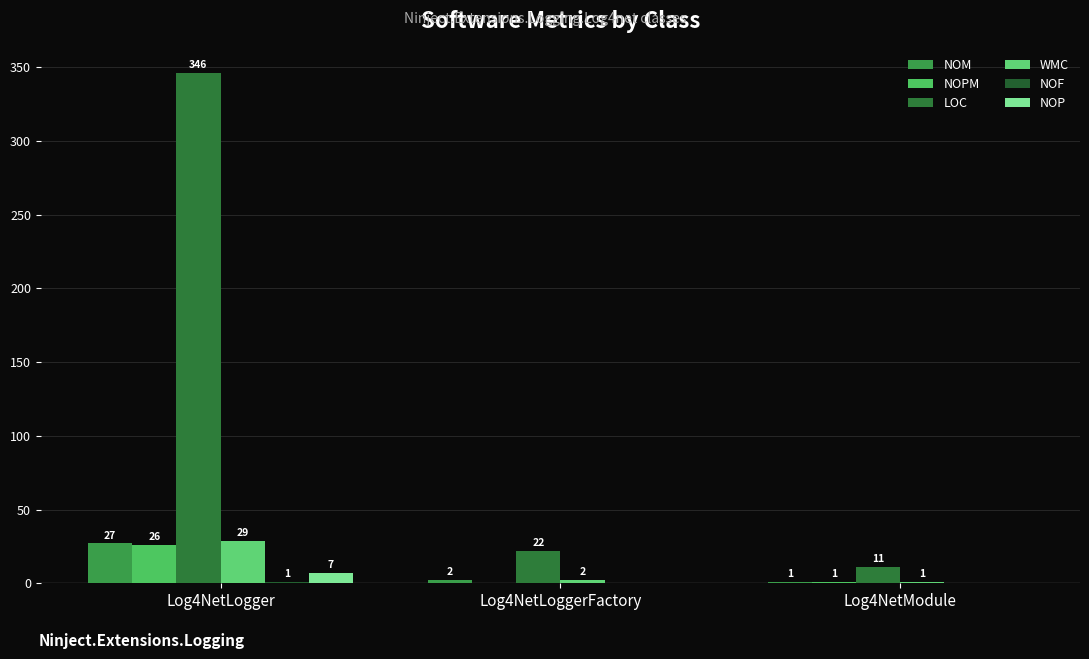

Is the value of NOP at Log4NetModule greater than the value of LOC at Log4NetLoggerFactory?

No